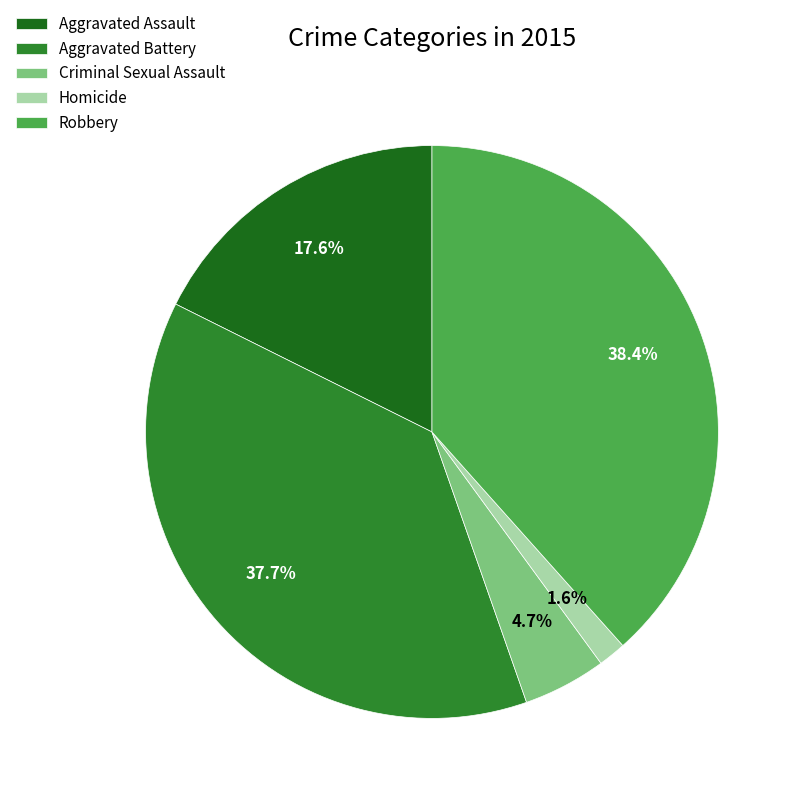

To the nearest percent, what percentage of the pie is Criminal Sexual Assault?

5%